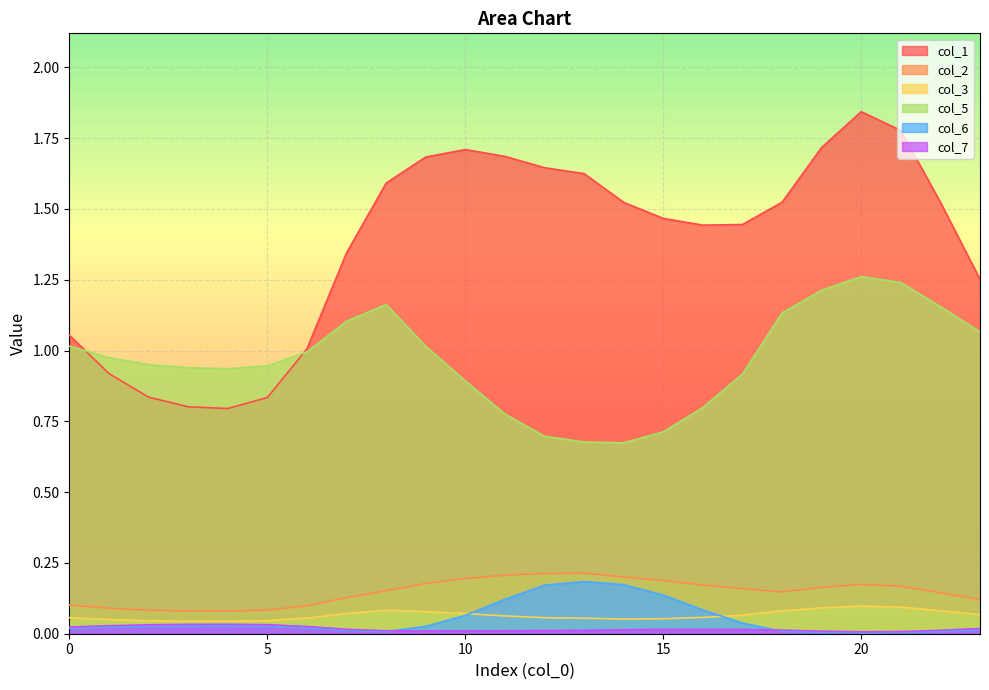

Read the col_5 value at 11.

0.8